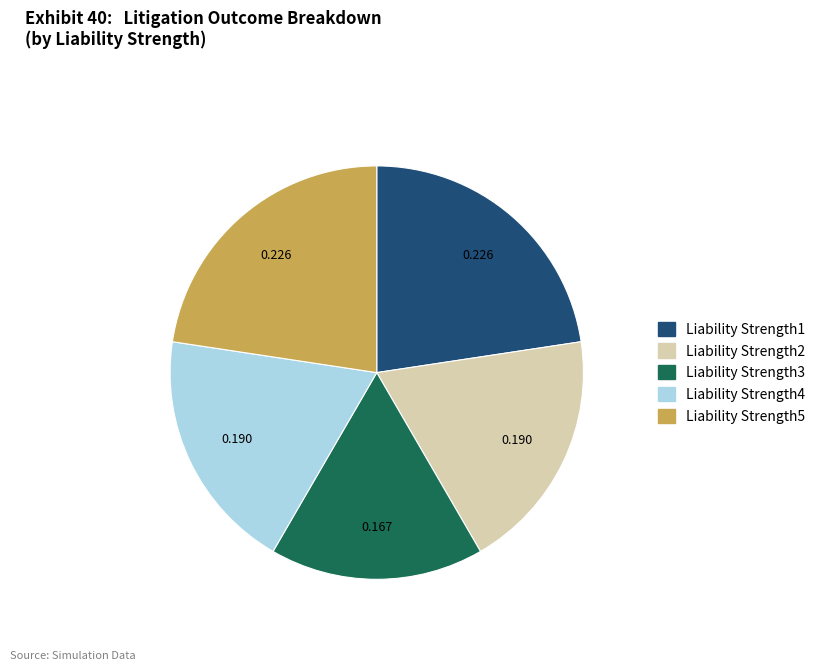

Does Liability Strength4 account for over 50% of the chart?

No